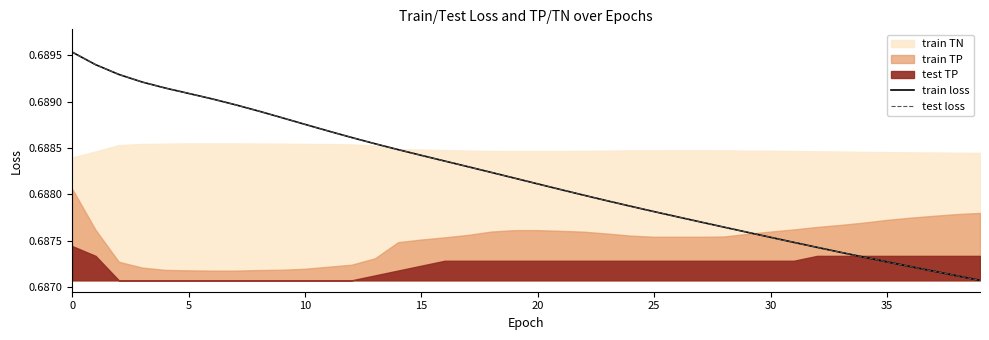

What value does the test loss series have at 27?

0.7